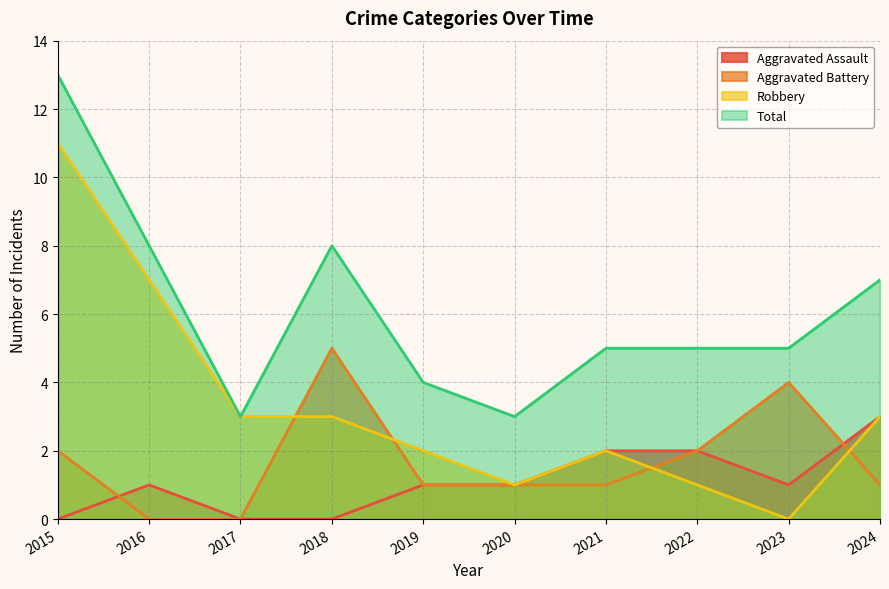

How many values in the Robbery series are below 3?

5